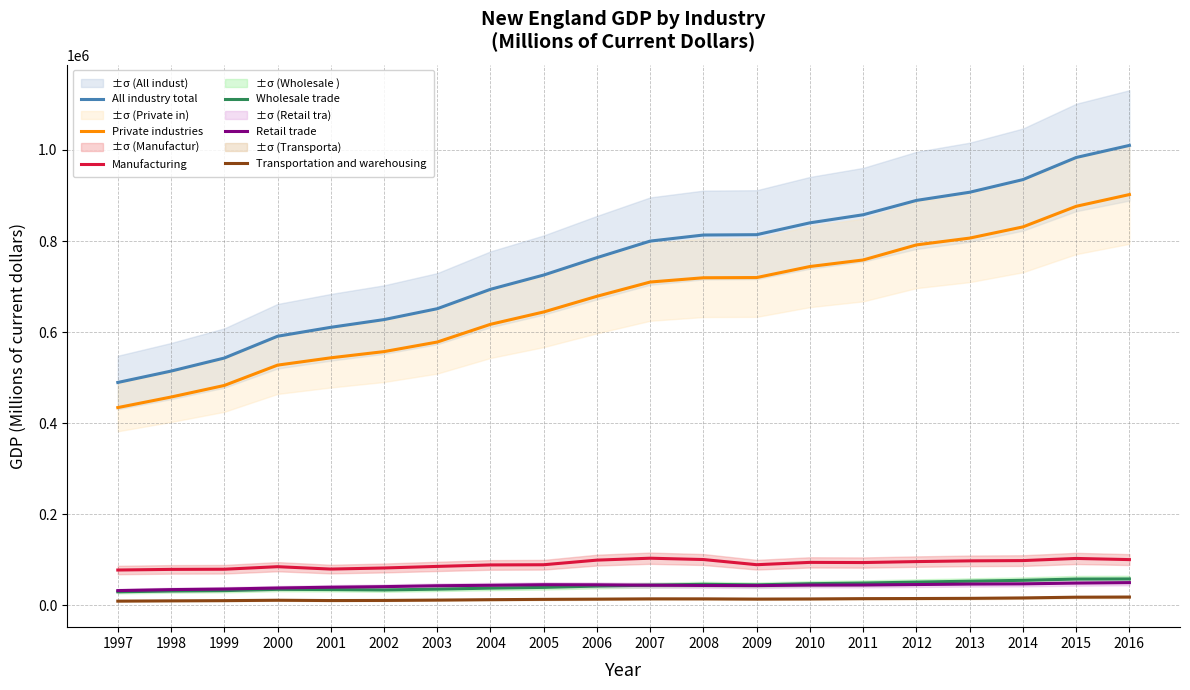

What value does the Transportation and warehousing series have at 2015?

17348.8